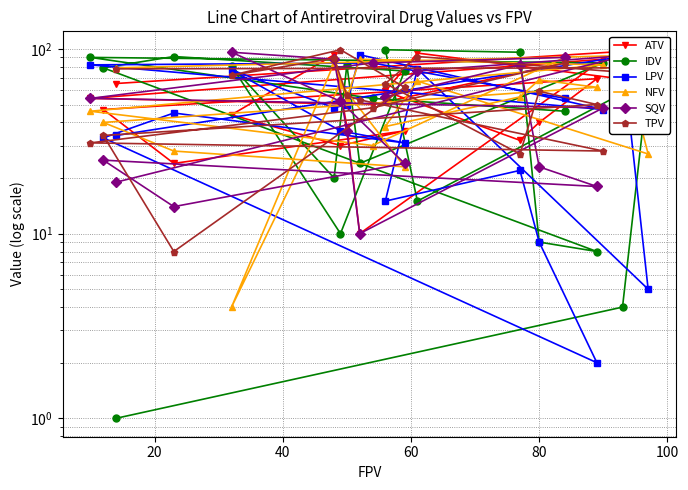

Which series has the largest range (max minus min)?

IDV